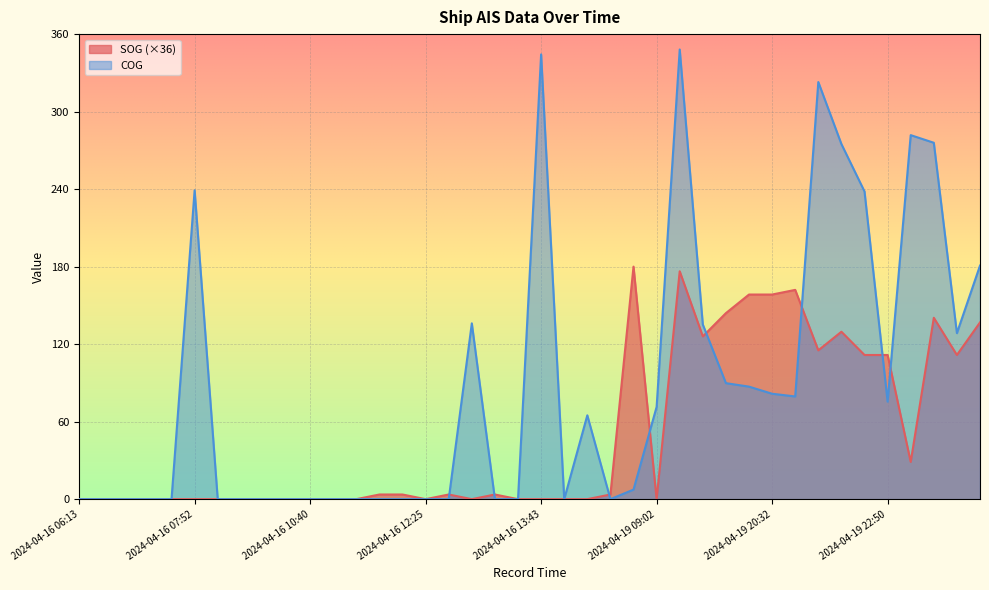

What is the difference between the COG values at 2024-04-16 09:37 and 2024-04-19 23:21?

281.8